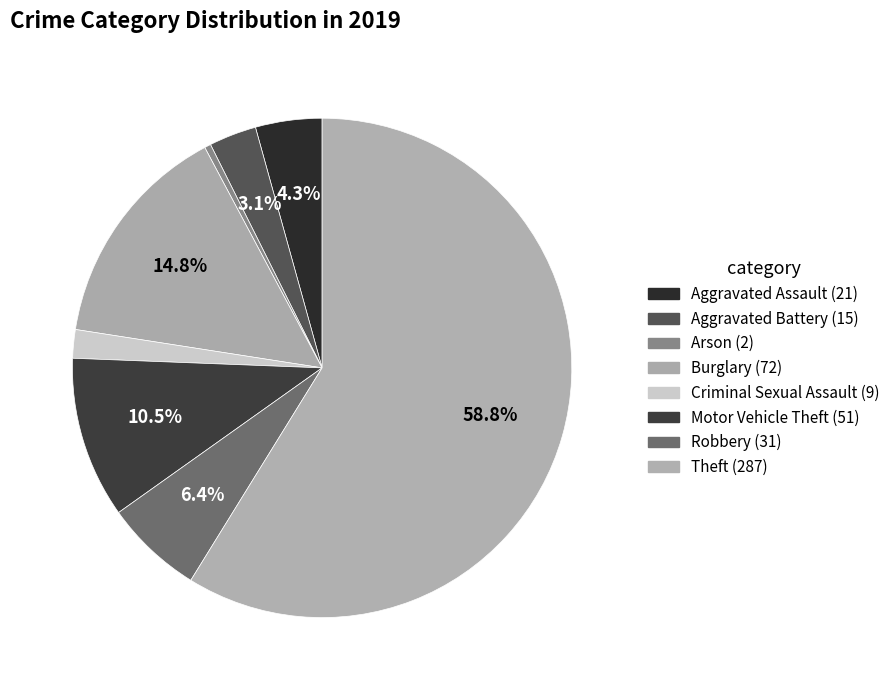

What is the ratio of the value at Aggravated Assault to the value at Motor Vehicle Theft?

0.4